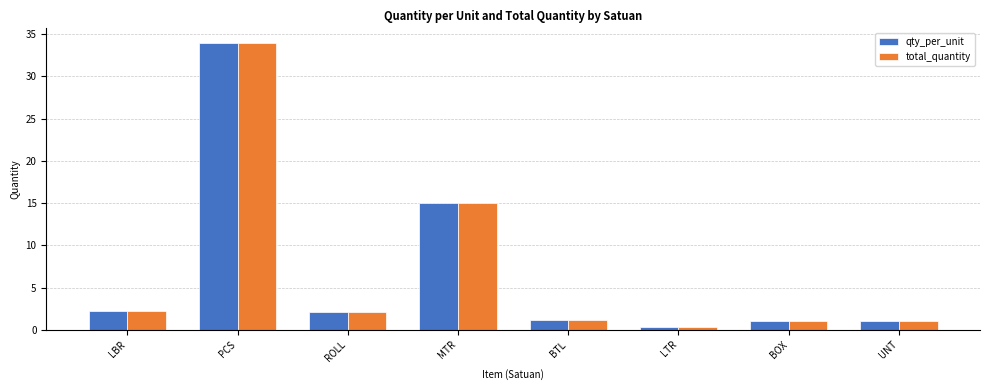

What is the label of the 3rd bar from the right?

LTR